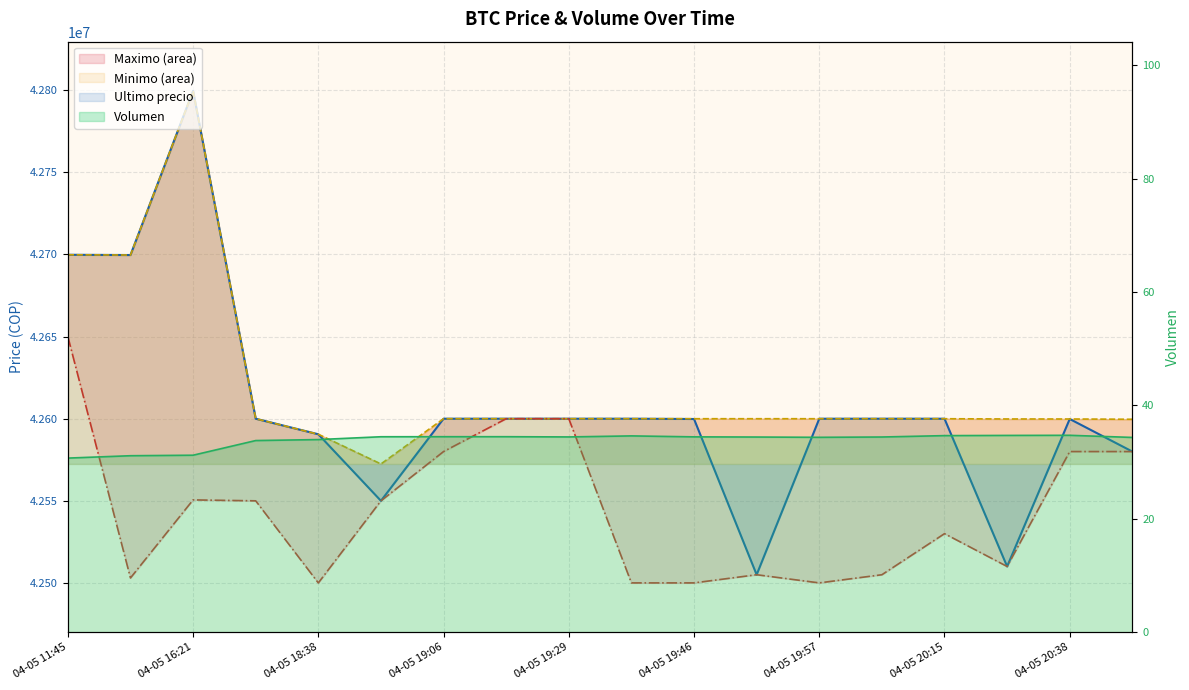

What position from the left is 04-05 18:53?

6